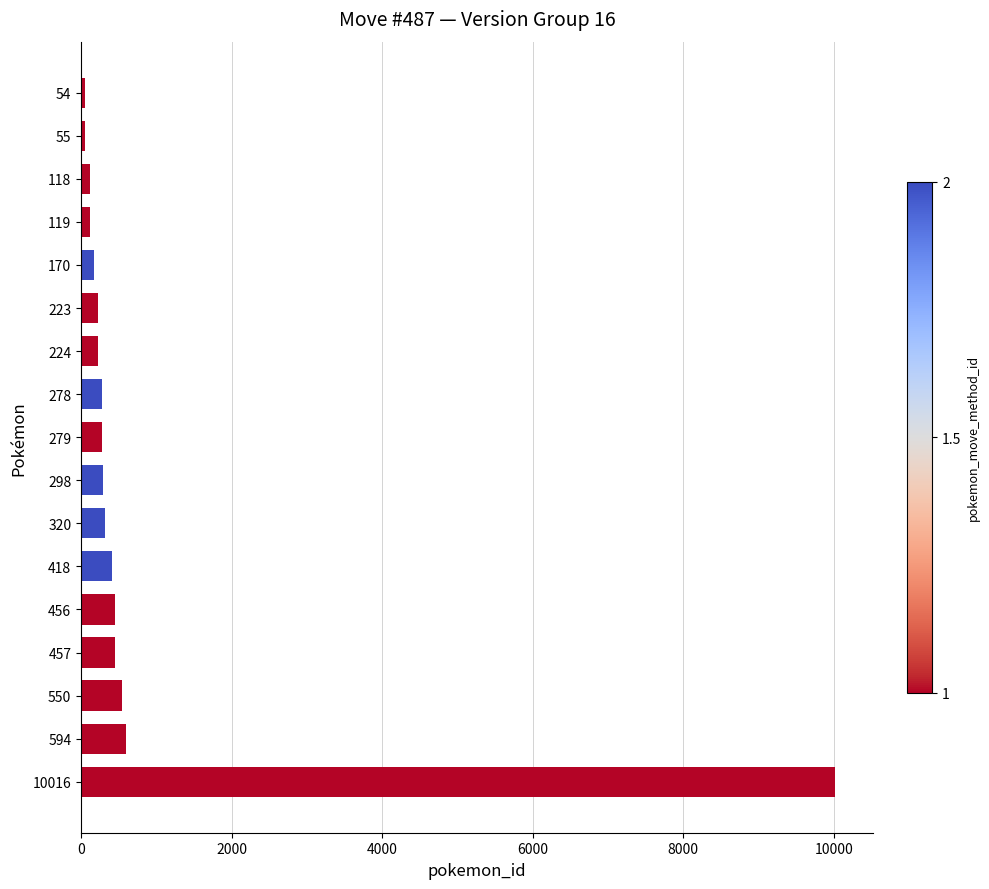

At which category does the chart reach its peak across all series?

10016